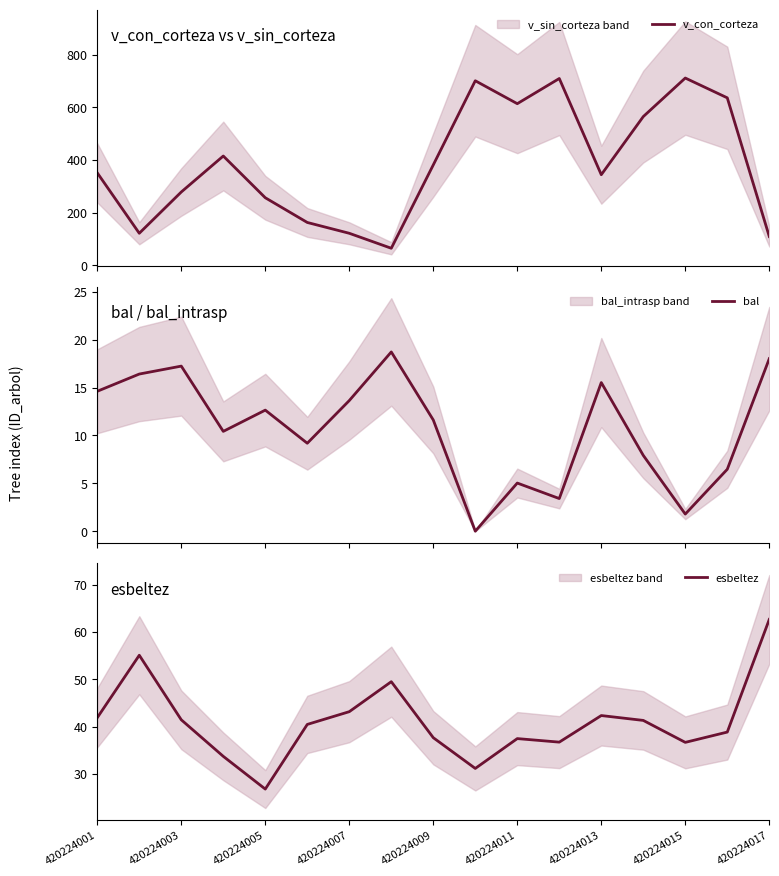

What is the minimum value for v_con_corteza?

65.0